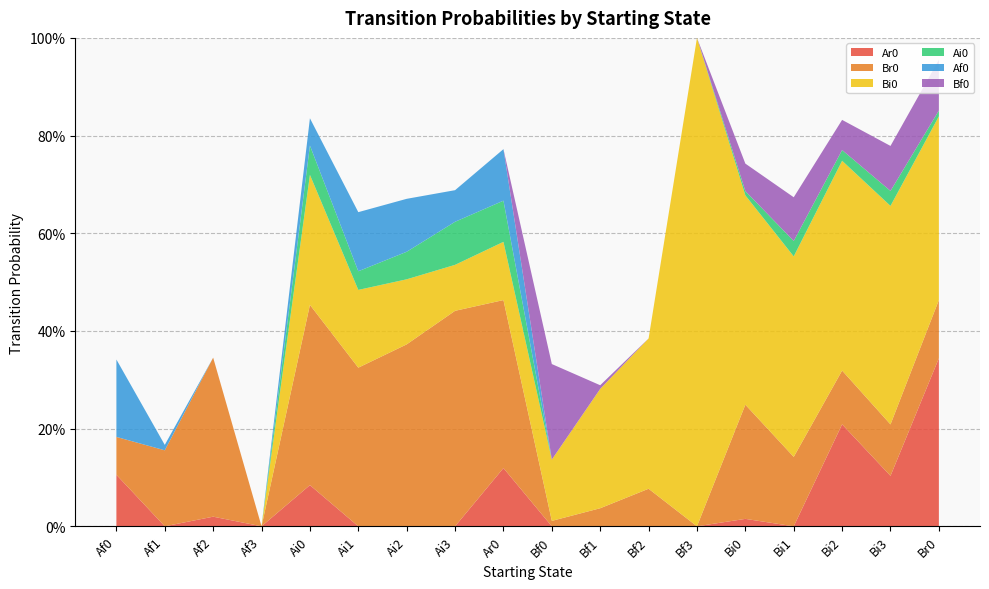

Reading right to left, transcribe all the data shown in this chart.

Ar0: Br0=0.3	Bi3=0.1	Bi2=0.2	Bi1=0.0	Bi0=0.0	Bf3=0.0	Bf2=0.0	Bf1=0.0	Bf0=0.0	Ar0=0.1	Ai3=0.0	Ai2=0.0	Ai1=0.0	Ai0=0.1	Af3=0.0	Af2=0.0	Af1=0.0	Af0=0.1
Br0: Br0=0.1	Bi3=0.1	Bi2=0.1	Bi1=0.1	Bi0=0.2	Bf3=0.0	Bf2=0.1	Bf1=0.0	Bf0=0.0	Ar0=0.3	Ai3=0.4	Ai2=0.4	Ai1=0.3	Ai0=0.4	Af3=0.0	Af2=0.3	Af1=0.2	Af0=0.1
Bi0: Br0=0.4	Bi3=0.4	Bi2=0.4	Bi1=0.4	Bi0=0.4	Bf3=1.0	Bf2=0.3	Bf1=0.2	Bf0=0.1	Ar0=0.1	Ai3=0.1	Ai2=0.1	Ai1=0.2	Ai0=0.3	Af3=0.0	Af2=0.0	Af1=0.0	Af0=0.0
Ai0: Br0=0.0	Bi3=0.0	Bi2=0.0	Bi1=0.0	Bi0=0.0	Bf3=0.0	Bf2=0.0	Bf1=0.0	Bf0=0.0	Ar0=0.1	Ai3=0.1	Ai2=0.1	Ai1=0.0	Ai0=0.1	Af3=0.0	Af2=0.0	Af1=0.0	Af0=0.0
Af0: Br0=0.0	Bi3=0.0	Bi2=0.0	Bi1=0.0	Bi0=0.0	Bf3=0.0	Bf2=0.0	Bf1=0.0	Bf0=0.0	Ar0=0.1	Ai3=0.1	Ai2=0.1	Ai1=0.1	Ai0=0.1	Af3=0.0	Af2=0.0	Af1=0.0	Af0=0.2
Bf0: Br0=0.1	Bi3=0.1	Bi2=0.1	Bi1=0.1	Bi0=0.1	Bf3=0.0	Bf2=0.0	Bf1=0.0	Bf0=0.2	Ar0=0.0	Ai3=0.0	Ai2=0.0	Ai1=0.0	Ai0=0.0	Af3=0.0	Af2=0.0	Af1=0.0	Af0=0.0